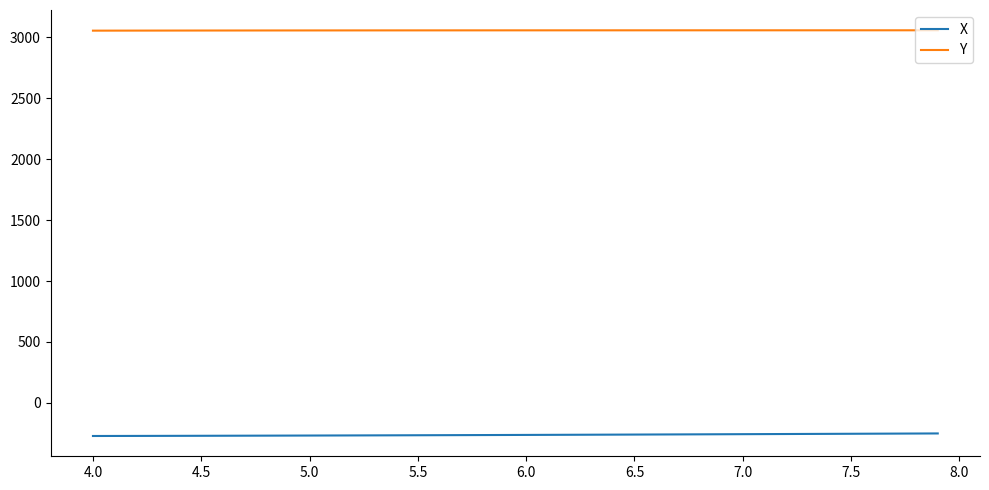

What is the greatest value displayed?

3057.4